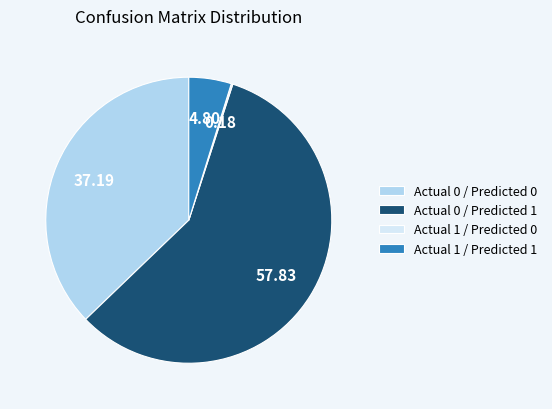

Which slice is the largest?

Actual 0 / Predicted 1